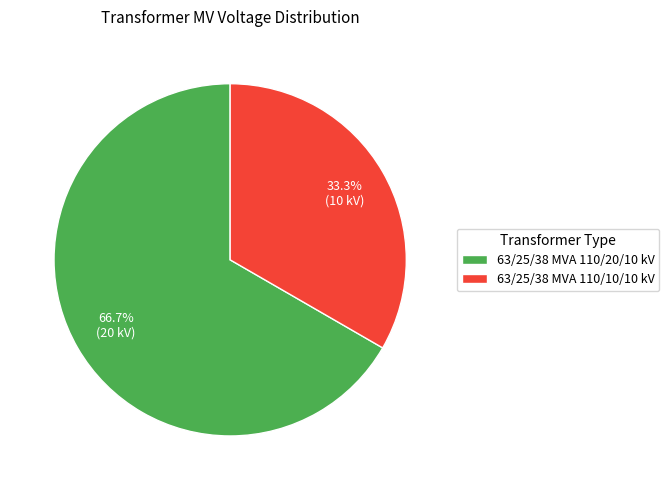

True or false: 63/25/38 MVA 110/10/10 kV accounts for 33% of the total.

True